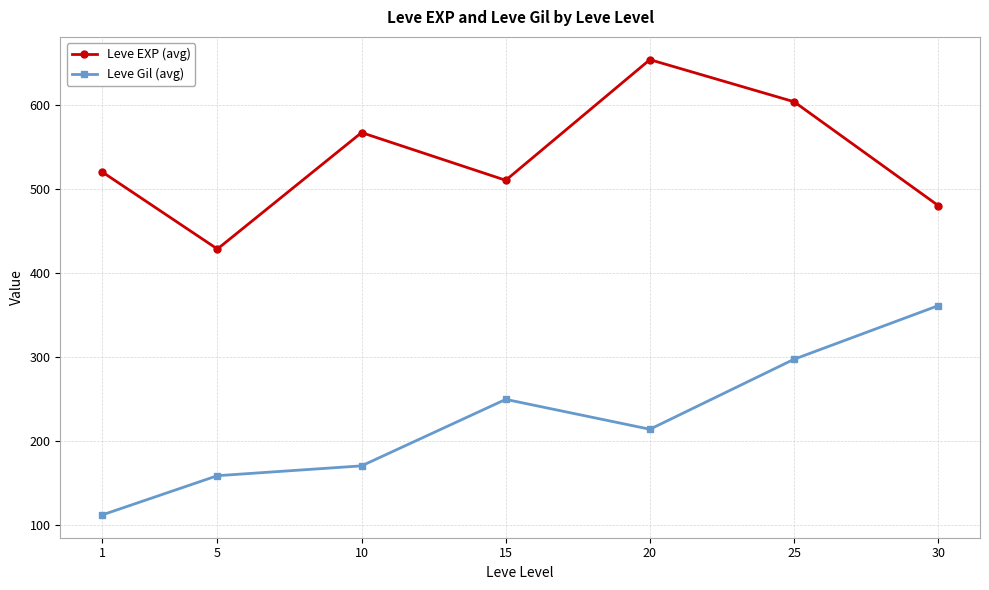

Reading left to right, list all the values displayed in this chart.

Leve EXP (avg): 520.0	428.3	566.7	510.0	653.3	603.3	480.0
Leve Gil (avg): 112.3	159.0	170.7	249.7	214.2	297.3	361.0